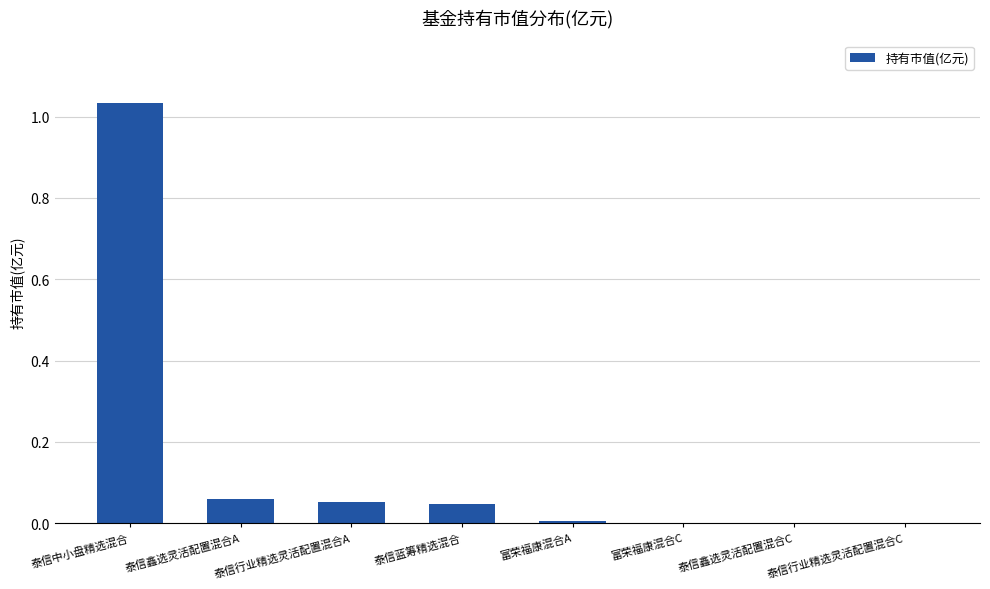

At which category does the chart reach its peak across all series?

泰信中小盘精选混合